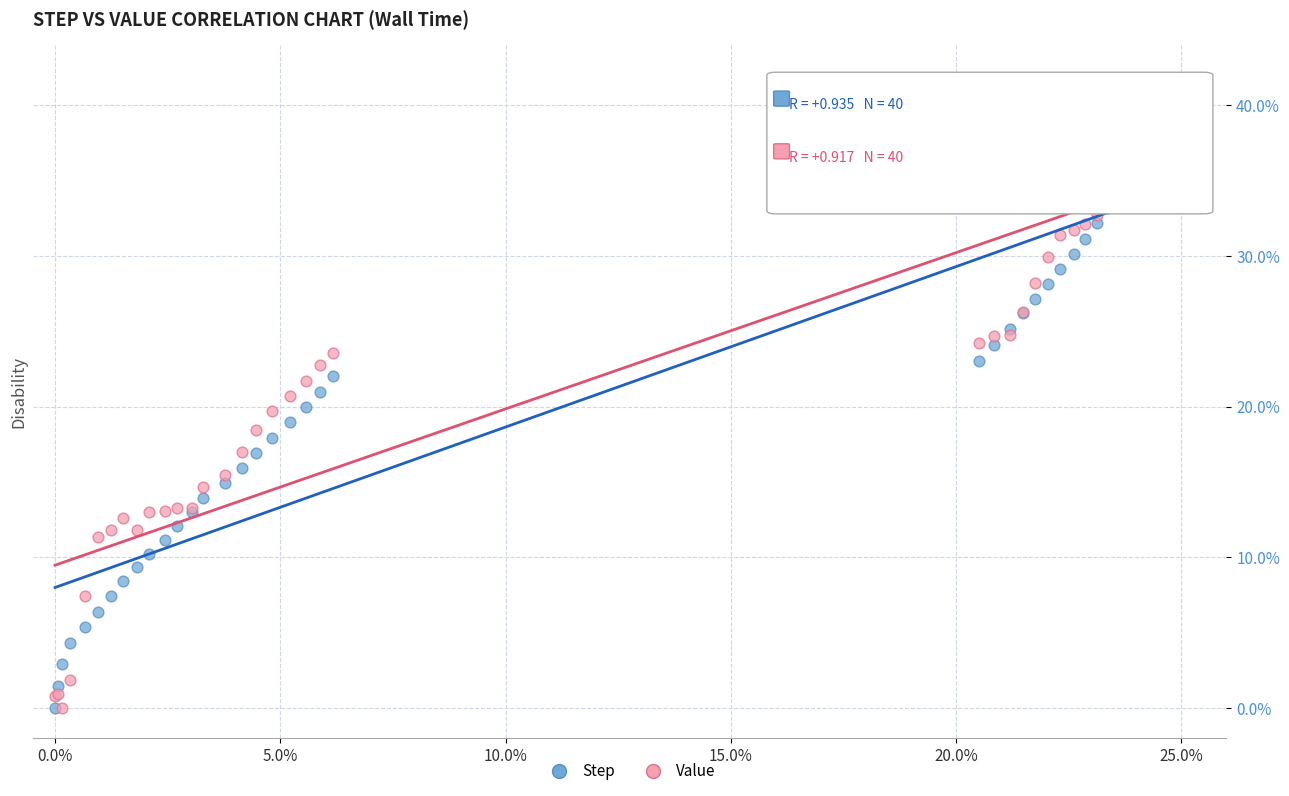

What are all the series names shown in the legend?

Step, Value